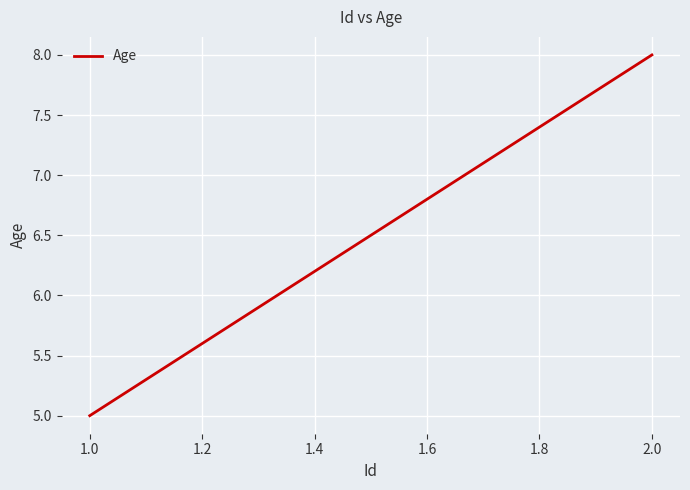

Reading right to left, what are all the values shown in this chart?

8	5